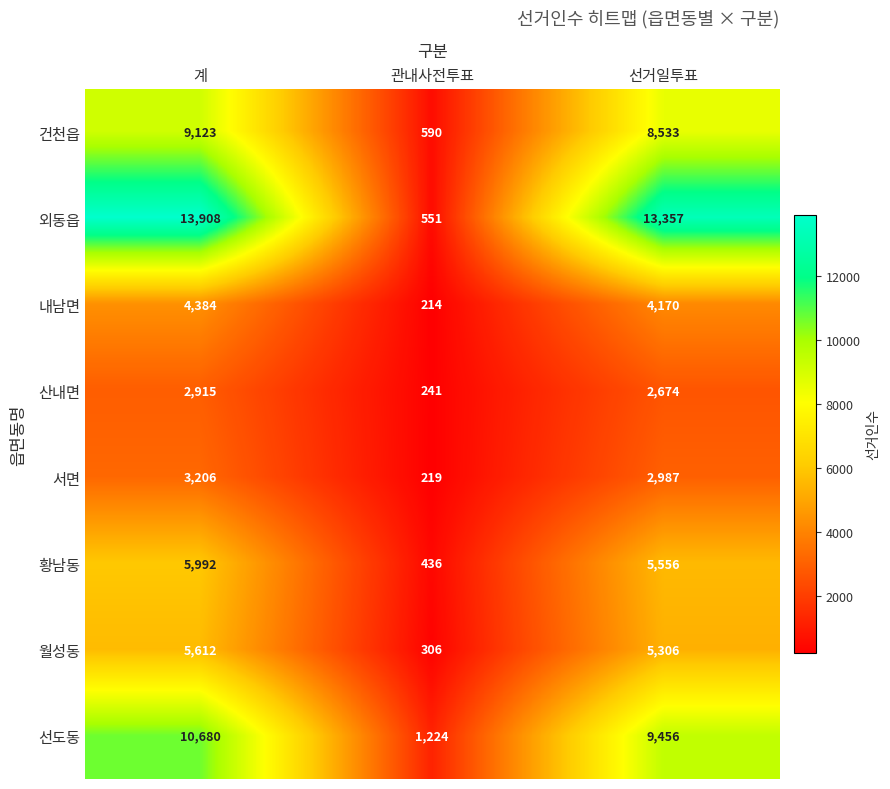

Reading left to right, what are all the values shown in this chart?

건천읍: 9123	590	8533
외동읍: 13908	551	13357
내남면: 4384	214	4170
산내면: 2915	241	2674
서면: 3206	219	2987
황남동: 5992	436	5556
월성동: 5612	306	5306
선도동: 10680	1224	9456